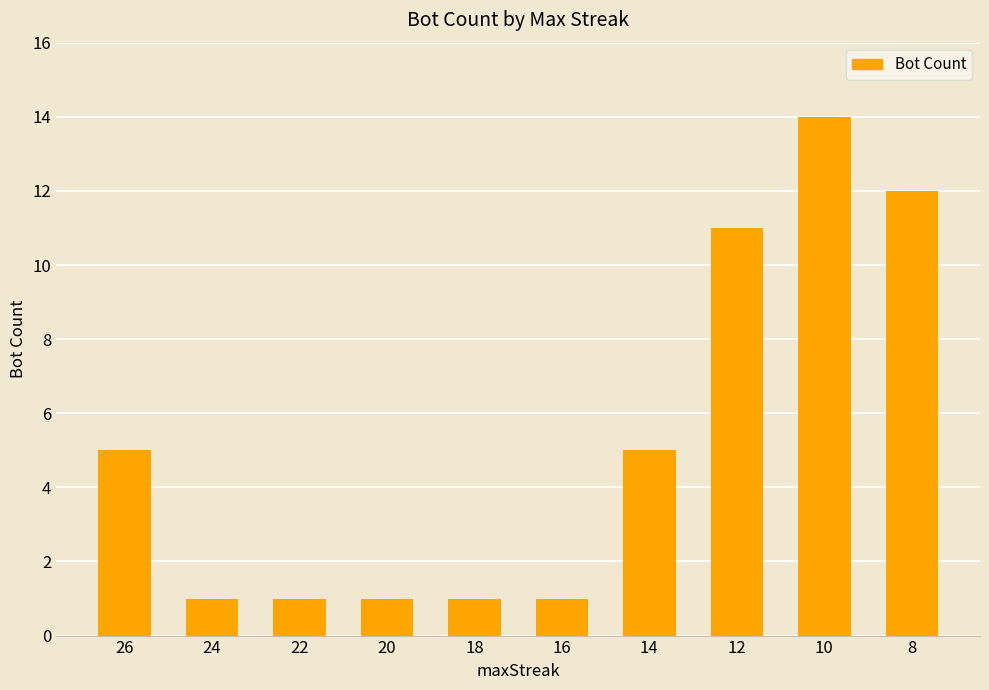

Approximately how many times larger is the value at 10 compared to 20?

14.0